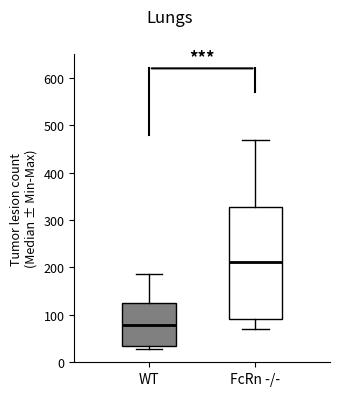

Which box's median line is the lowest?

WT